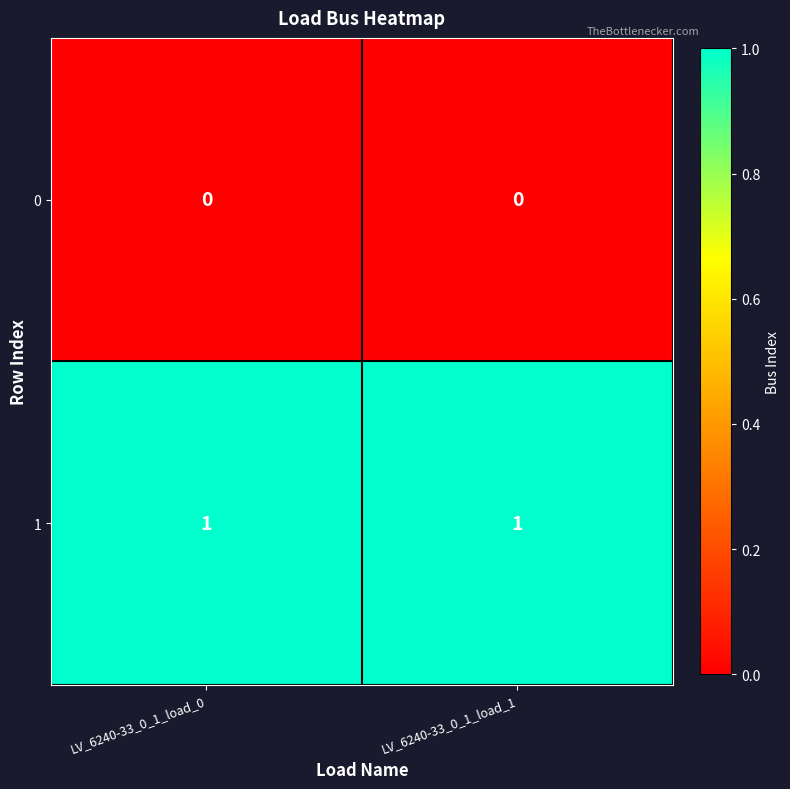

Reading left to right, transcribe all the data shown in this chart.

0: 0	0
1: 1	1